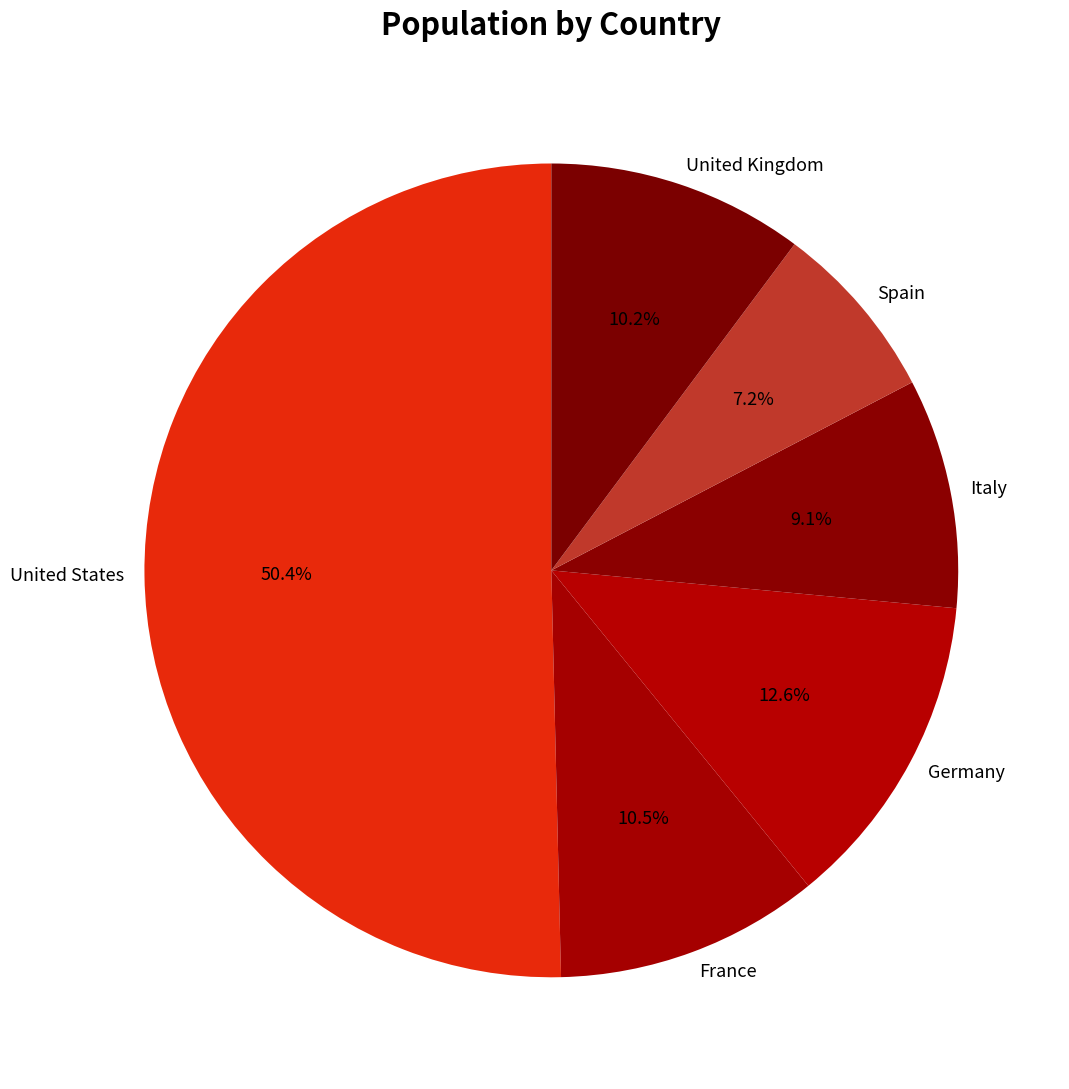

True or false: Italy accounts for 1% of the total.

False